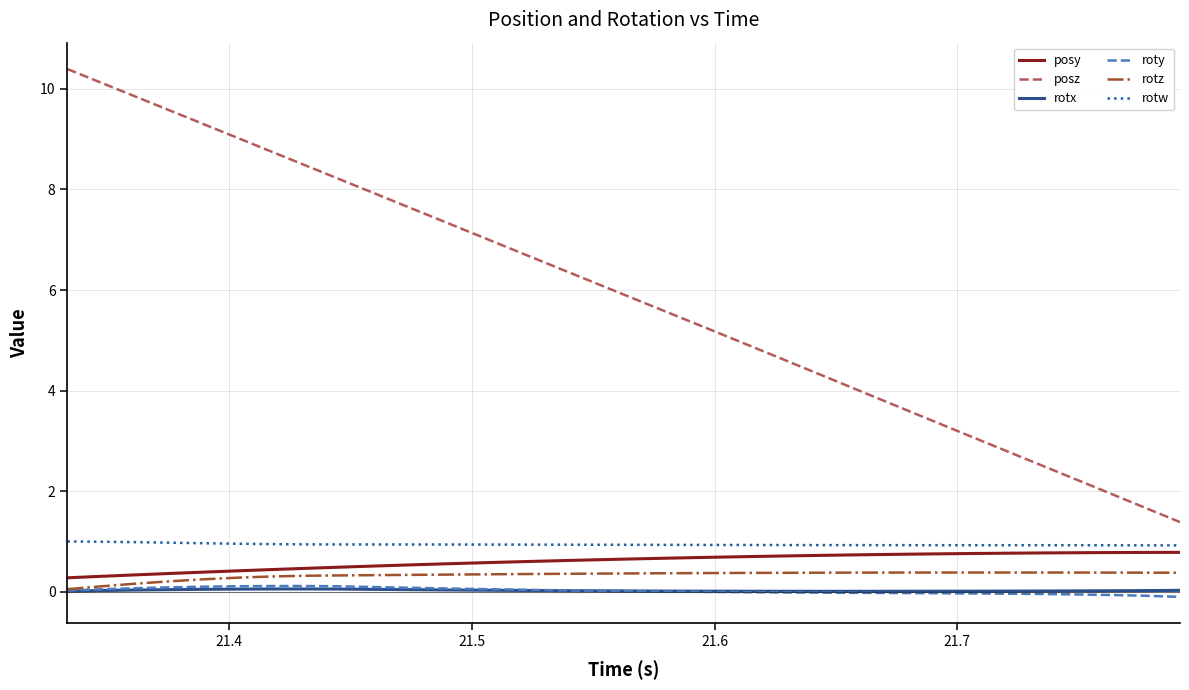

Which series has the largest range (max minus min)?

posz